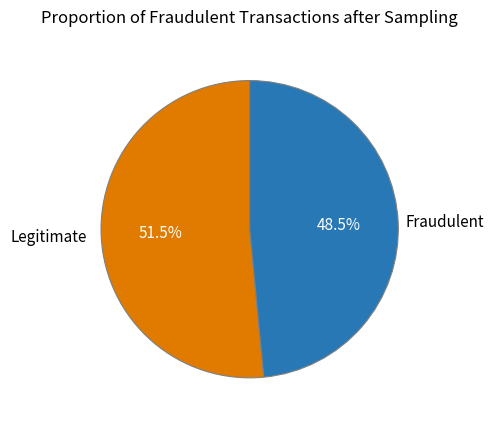

Combined, do Fraudulent and Legitimate account for over 50%?

Yes